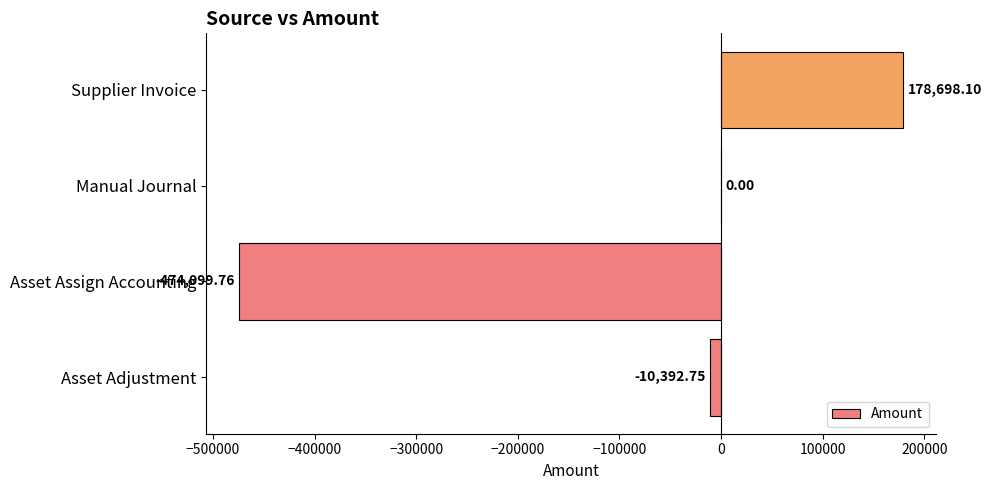

What is the sum of the values at Asset Assign Accounting and Asset Adjustment?

-484492.5